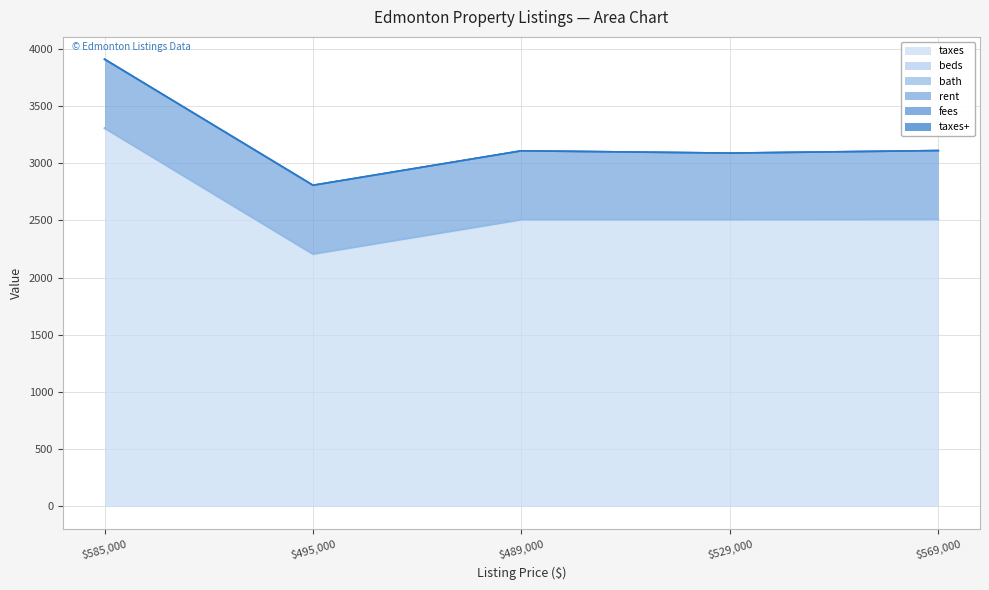

What is the spread (max minus min) of values at 495000?

2200